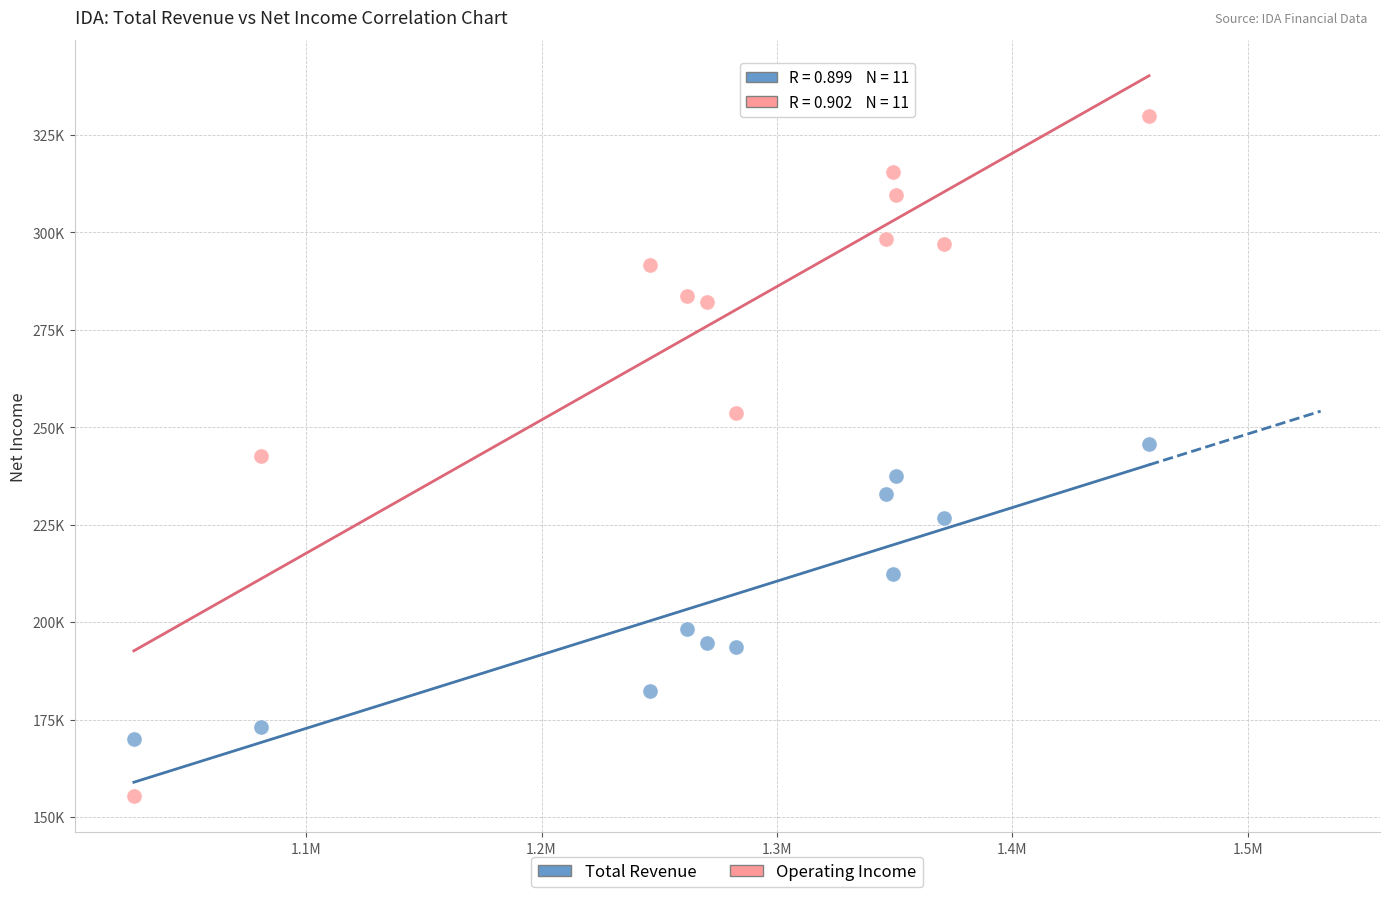

Which series has the largest Y range (max minus min)?

Operating Income